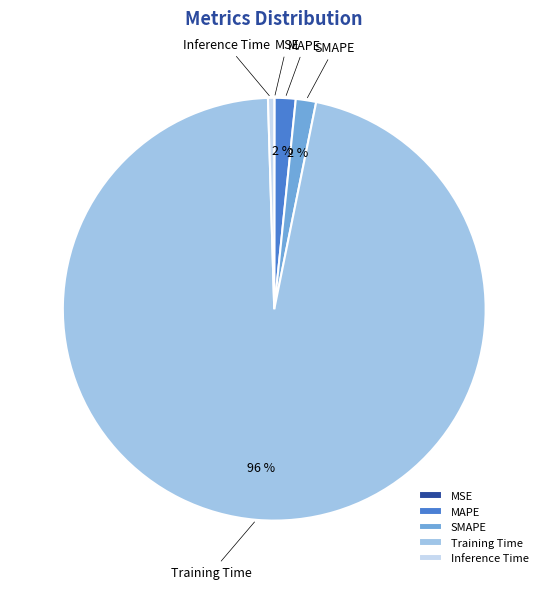

Between Training Time and Inference Time, which is larger?

Training Time